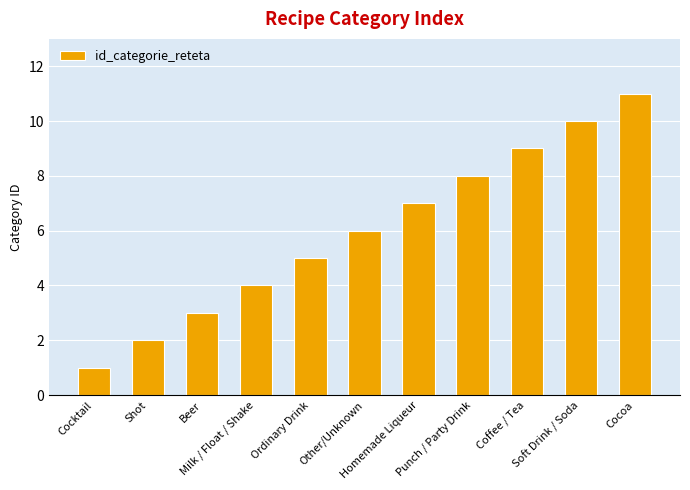

Rank the categories by value from highest to lowest.

Cocoa, Soft Drink / Soda, Coffee / Tea, Punch / Party Drink, Homemade Liqueur, Other/Unknown, Ordinary Drink, Milk / Float / Shake, Beer, Shot, Cocktail